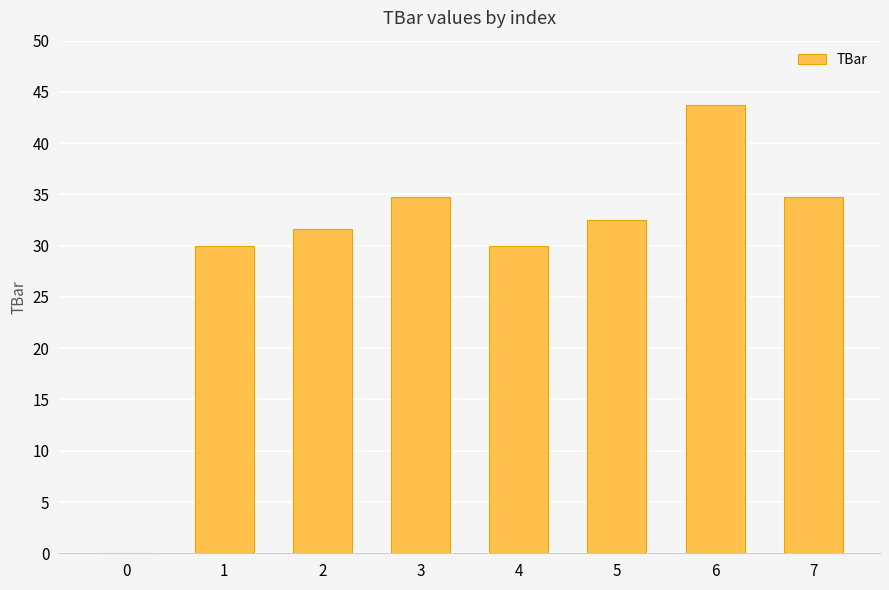

Reading right to left, what are all the values shown in this chart?

34.8	43.7	32.5	30.0	34.8	31.6	30.0	0.0